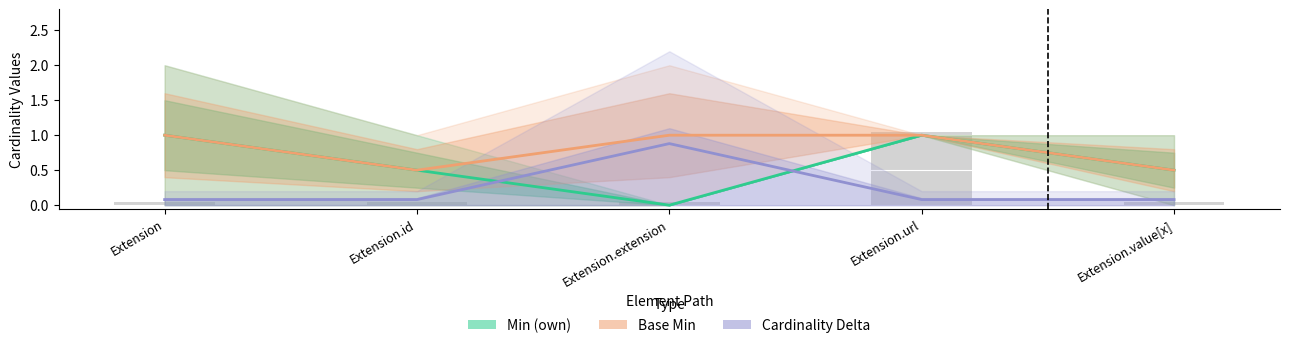

Reading right to left, transcribe all the data shown in this chart.

Min (own): Extension.value[x]=0.5	Extension.url=1.0	Extension.extension=0.0	Extension.id=0.5	Extension=1.0
Base Min: Extension.value[x]=0.5	Extension.url=1.0	Extension.extension=1.0	Extension.id=0.5	Extension=1.0
Cardinality Delta: Extension.value[x]=0.1	Extension.url=0.1	Extension.extension=0.9	Extension.id=0.1	Extension=0.1